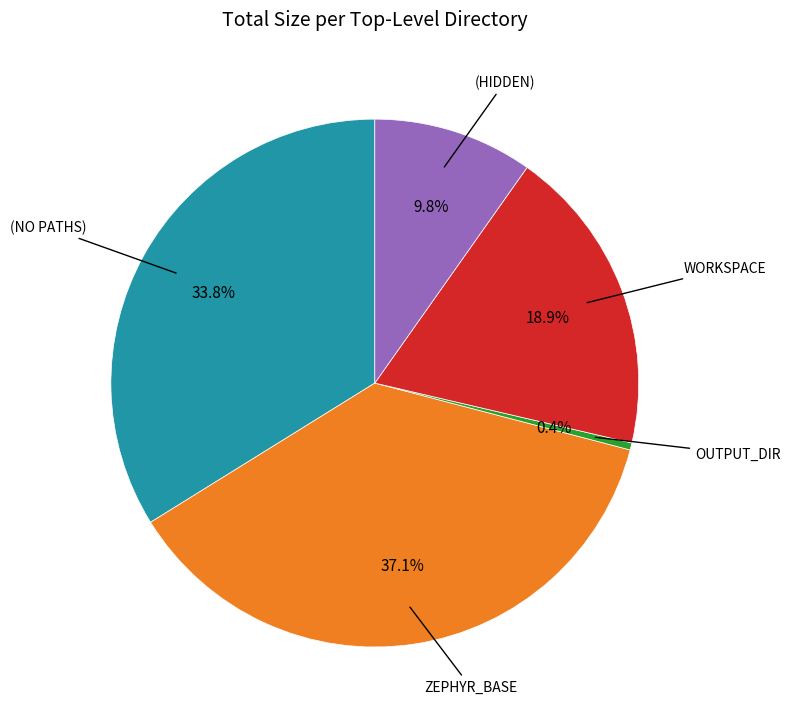

Does any single category account for the majority?

No